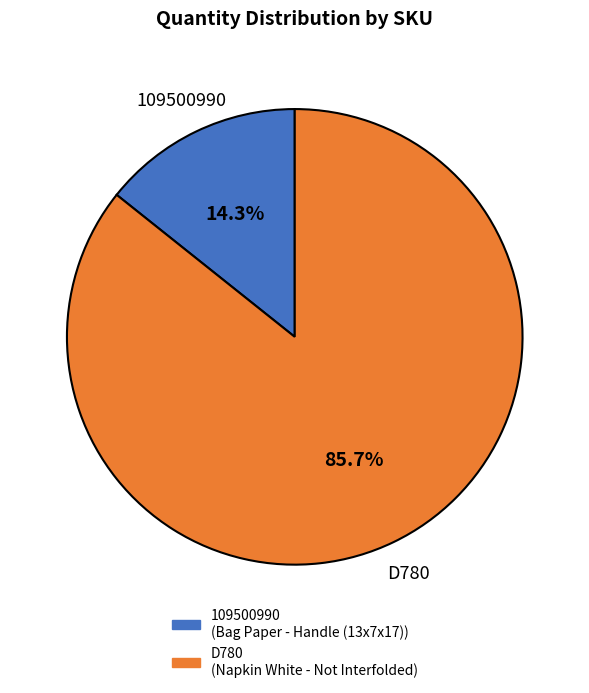

To the nearest percent, what is the combined percentage of 109500990 and D780?

100%